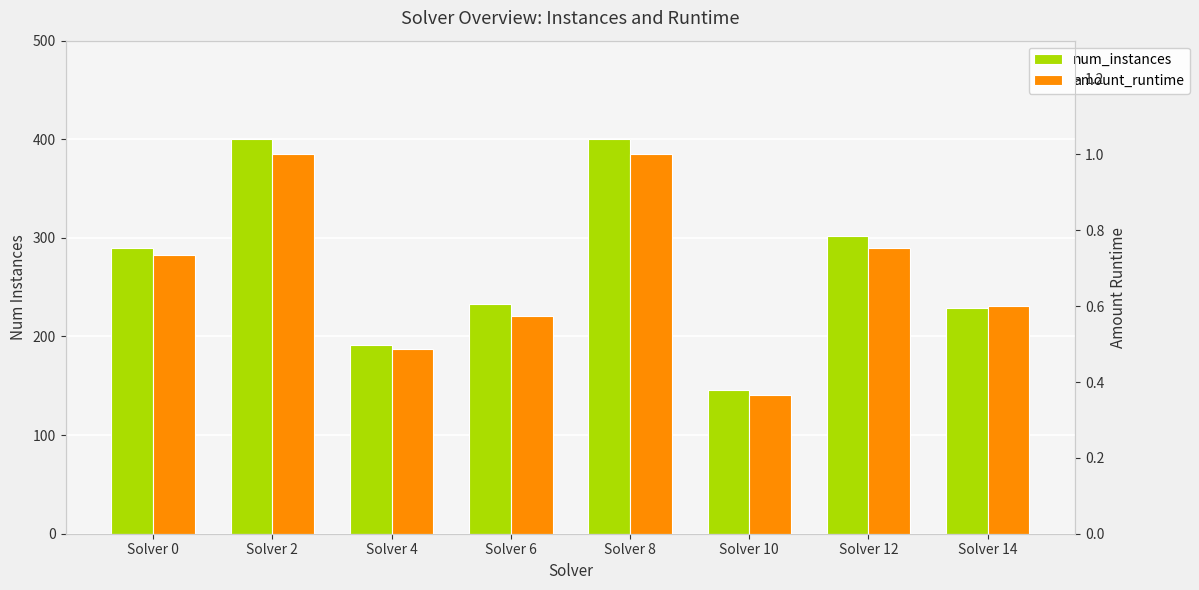

At which label is num_instances closest to 273?

Solver 0